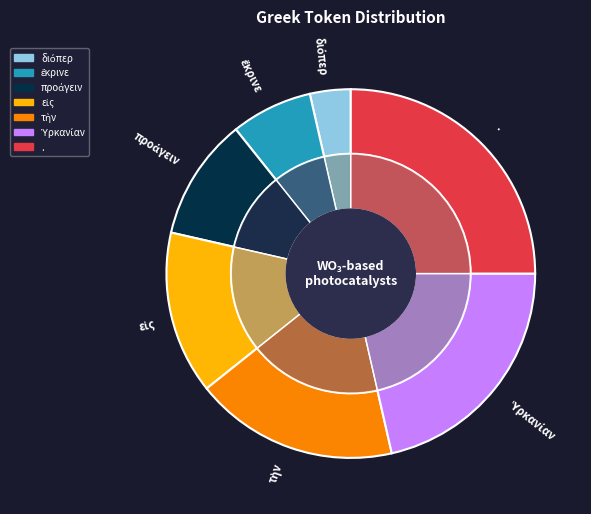

Does any single category account for the majority?

No